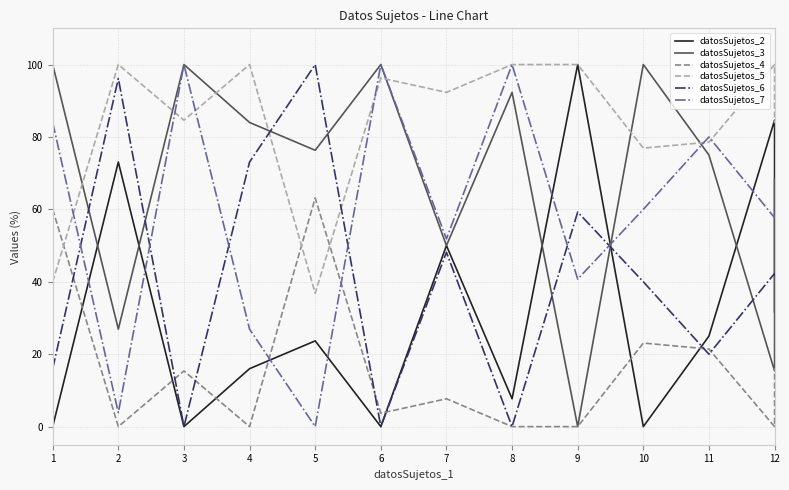

What is the value of the datosSujetos_6 point at the 11th from the left?

20.0